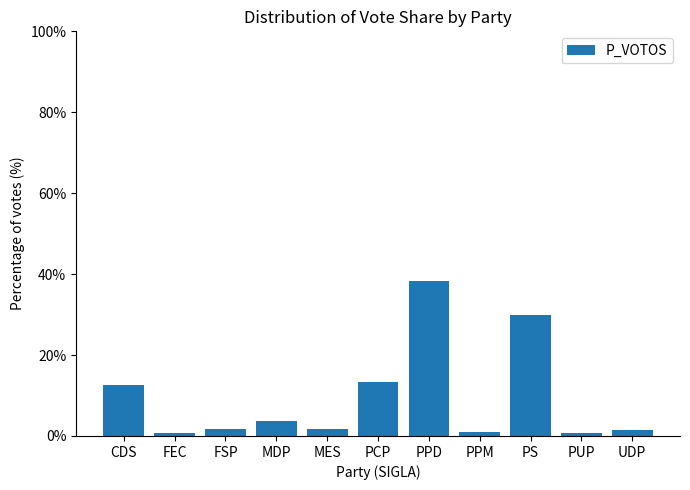

At which category does the chart reach its peak across all series?

PPD